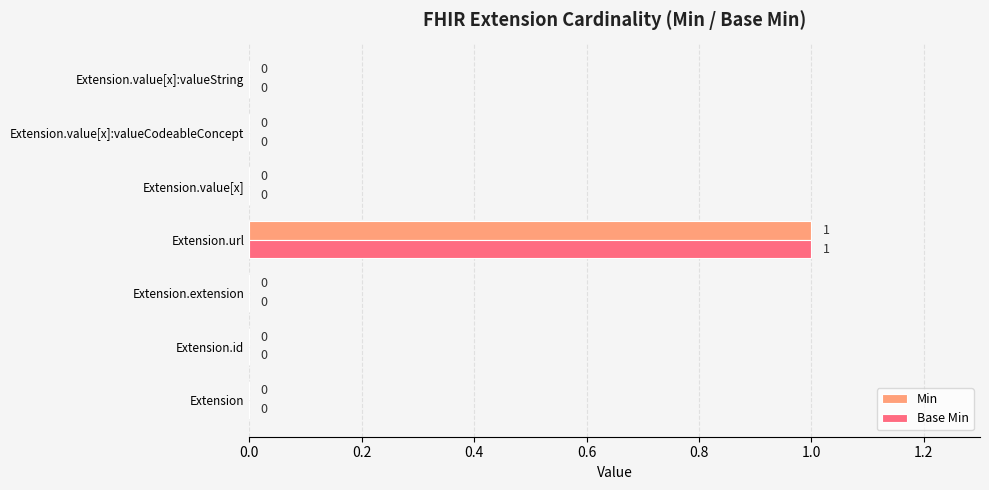

How many Base Min values are between 0 and 1?

7